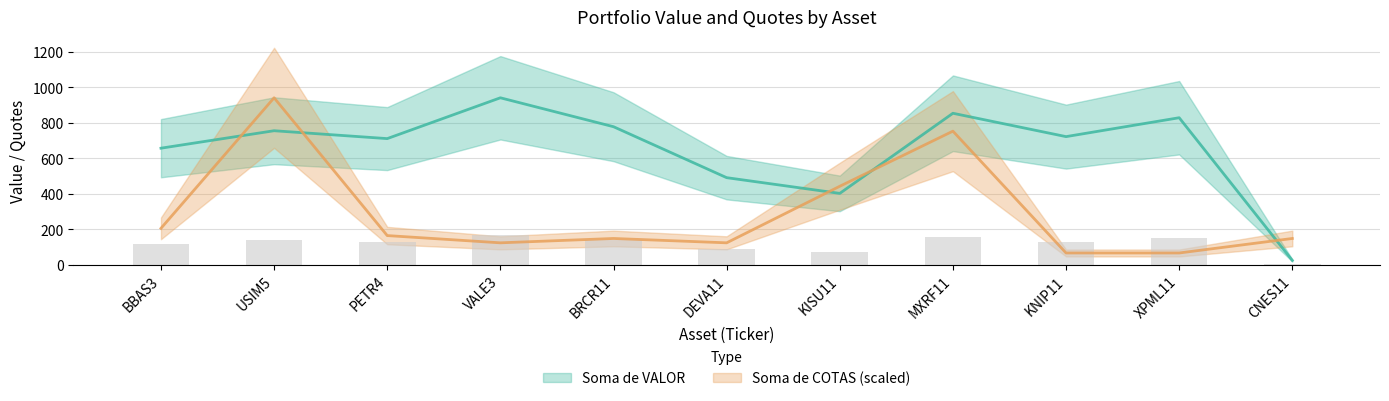

Which category has the lowest value across all series?

CNES11